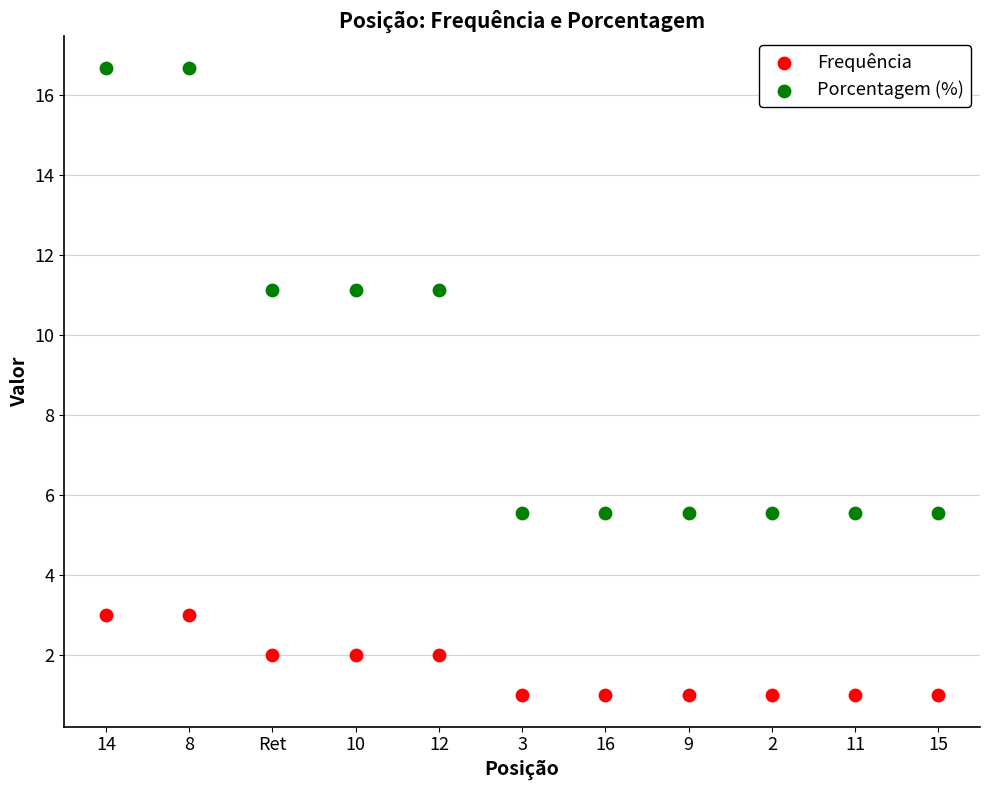

Across all data points, what is the range of X values (max minus min)?

10.0